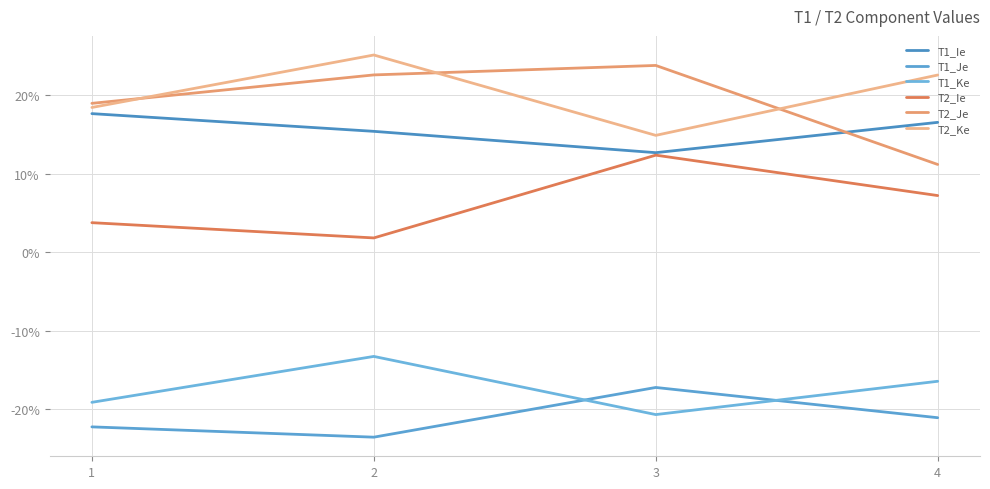

Is the value of T2_Je at 2 greater than the value of T2_Ie at 1?

Yes